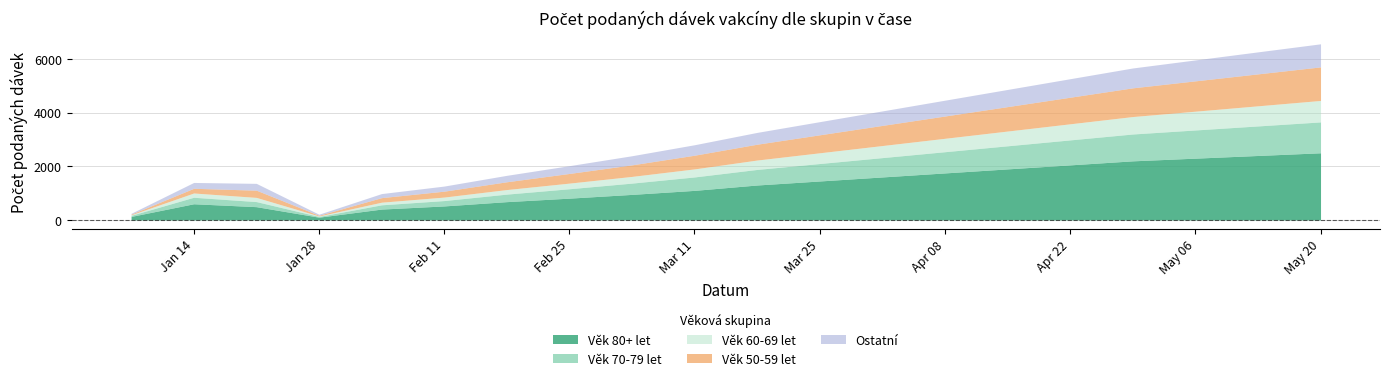

Which category has the lowest value in the Věk 80+ let series?

2021-01-28